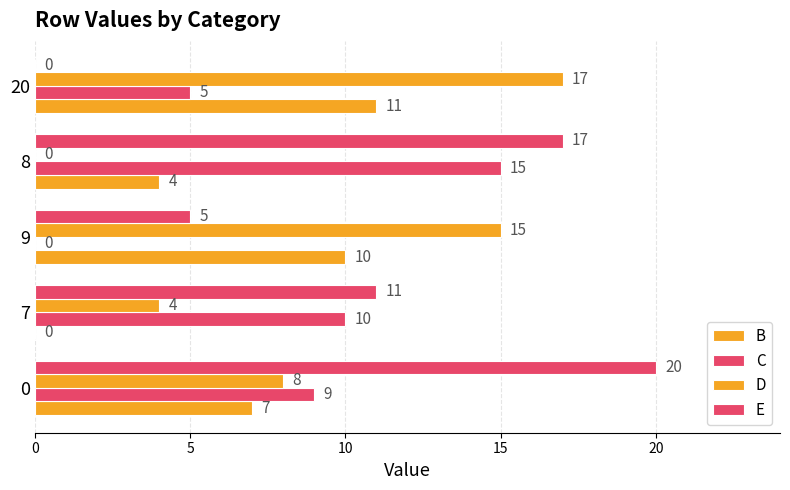

What is the spread (max minus min) of values at 20?

17